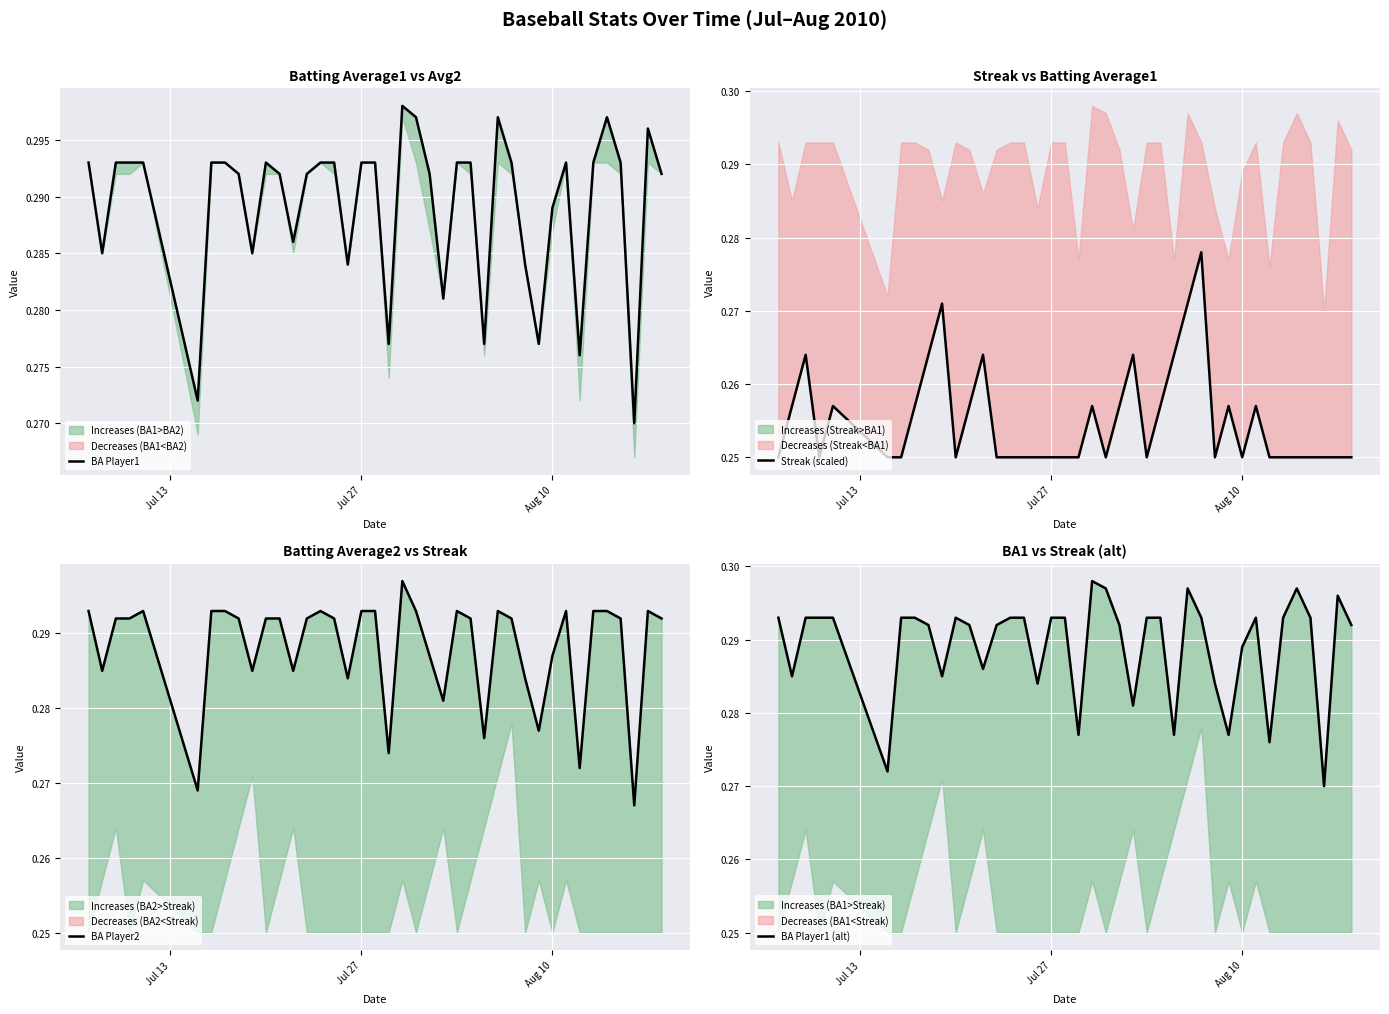

True or false: BA Player2 and BA Player1 cross at least once.

False